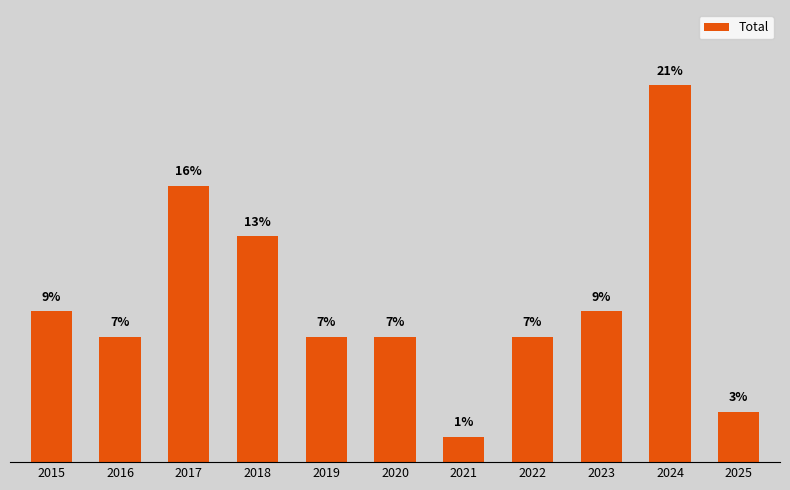

Are the bars horizontal?

No